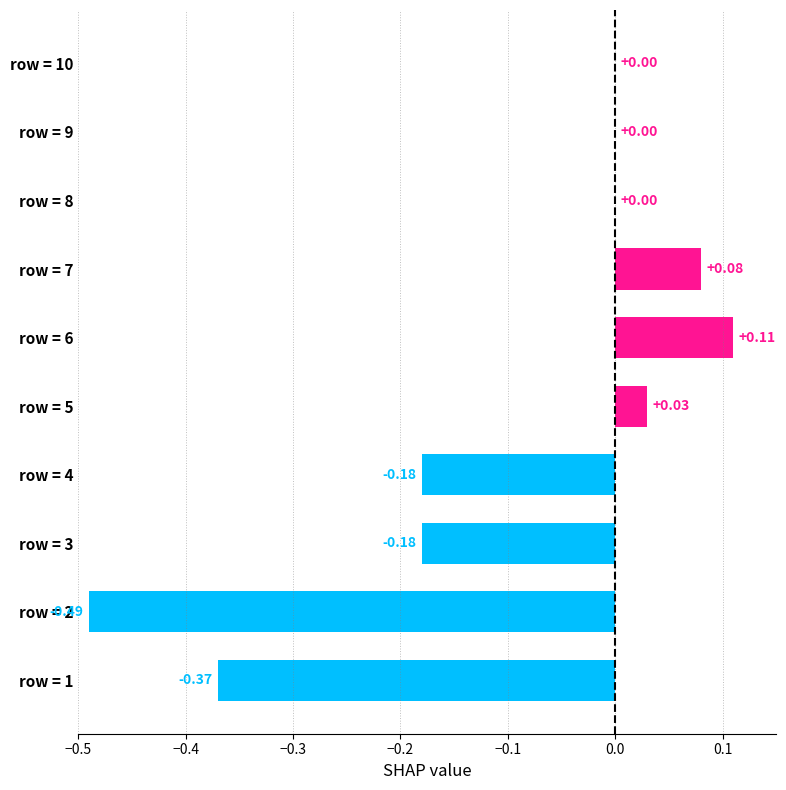

Which has a higher value, row = 1 or row = 3?

row = 3